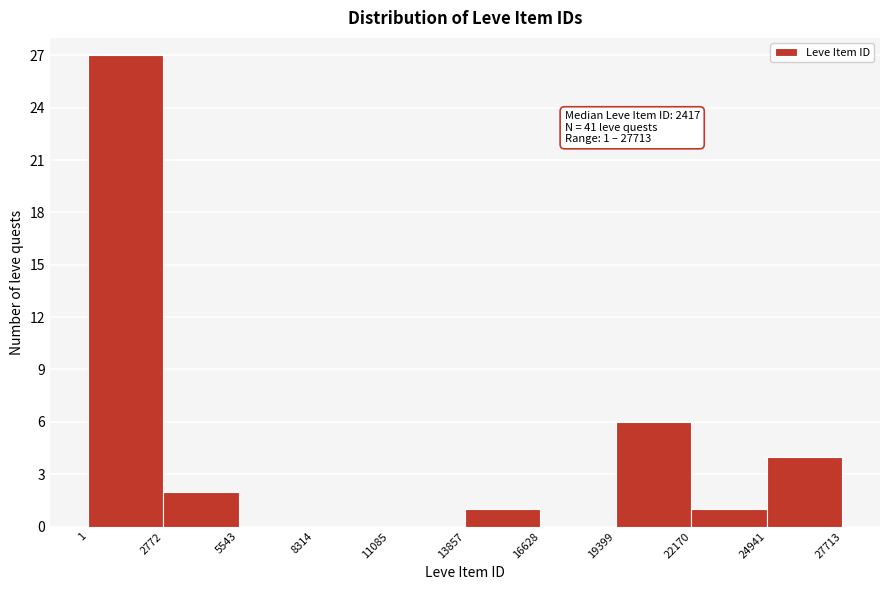

Which range on the x-axis has the tallest bar?

1 to 2772